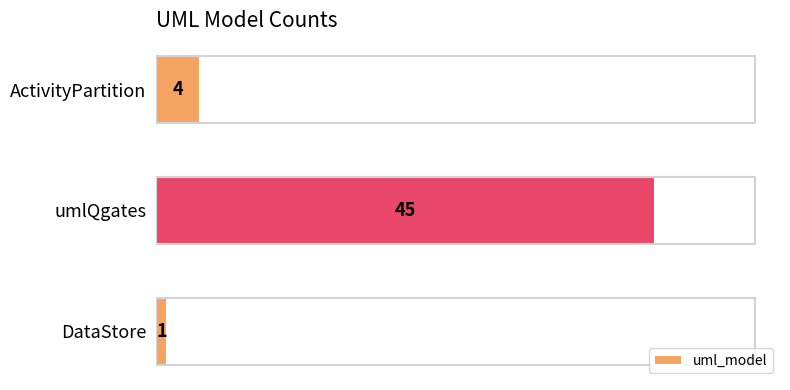

What is the smallest value displayed?

1